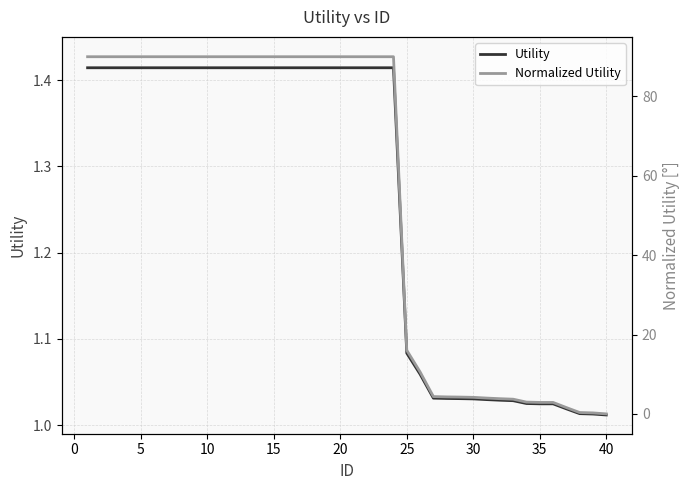

List the series in order of their peak value, lowest first.

Utility, Normalized Utility